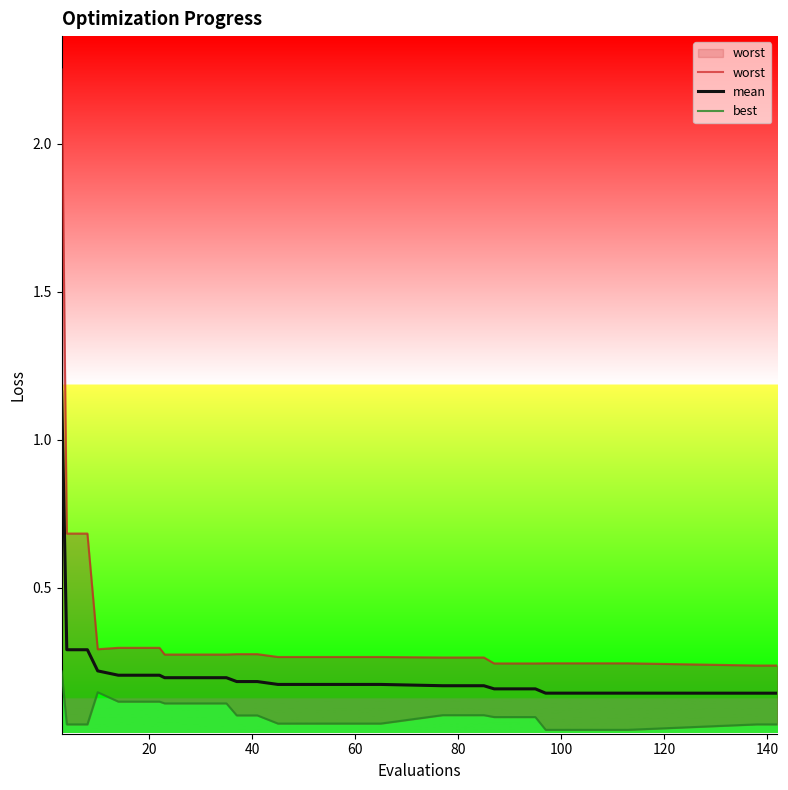

Reading left to right, transcribe all the data shown in this chart.

worst: 2.3	0.7	0.7	0.3	0.3	0.3	0.3	0.3	0.3	0.3	0.3	0.3	0.3	0.3	0.3	0.3	0.3	0.3	0.3	0.3	0.3	0.3	0.2	0.2	0.2	0.2	0.2	0.2	0.2	0.2	0.2	0.2
mean: 1.2	0.3	0.3	0.2	0.2	0.2	0.2	0.2	0.2	0.2	0.2	0.2	0.2	0.2	0.2	0.2	0.2	0.2	0.2	0.2	0.2	0.2	0.2	0.2	0.2	0.1	0.1	0.1	0.1	0.1	0.1	0.1
best: 0.2	0.0	0.0	0.1	0.1	0.1	0.1	0.1	0.1	0.1	0.1	0.1	0.1	0.0	0.0	0.0	0.0	0.0	0.0	0.1	0.1	0.1	0.1	0.1	0.1	0.0	0.0	0.0	0.0	0.0	0.0	0.0